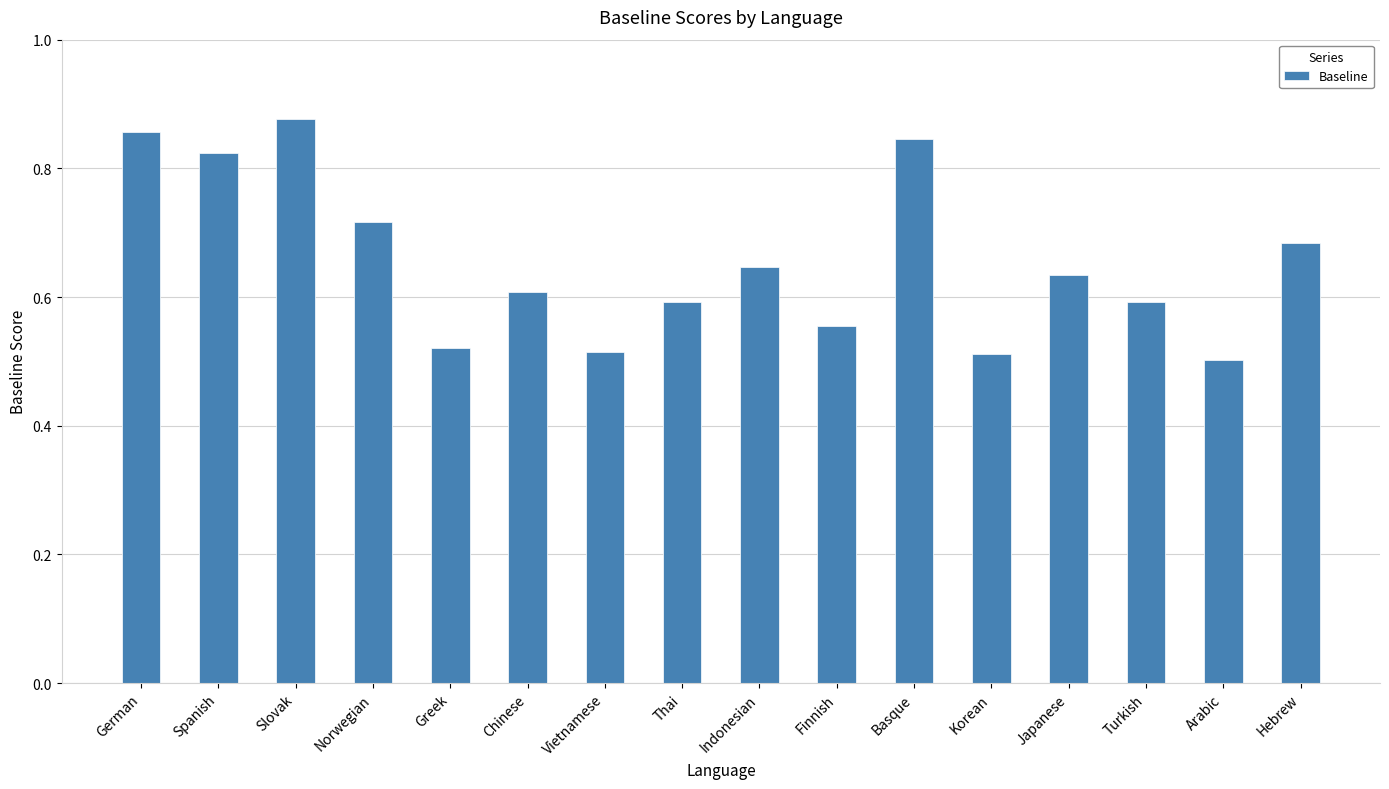

What is the difference between the values at Finnish and German?

0.3